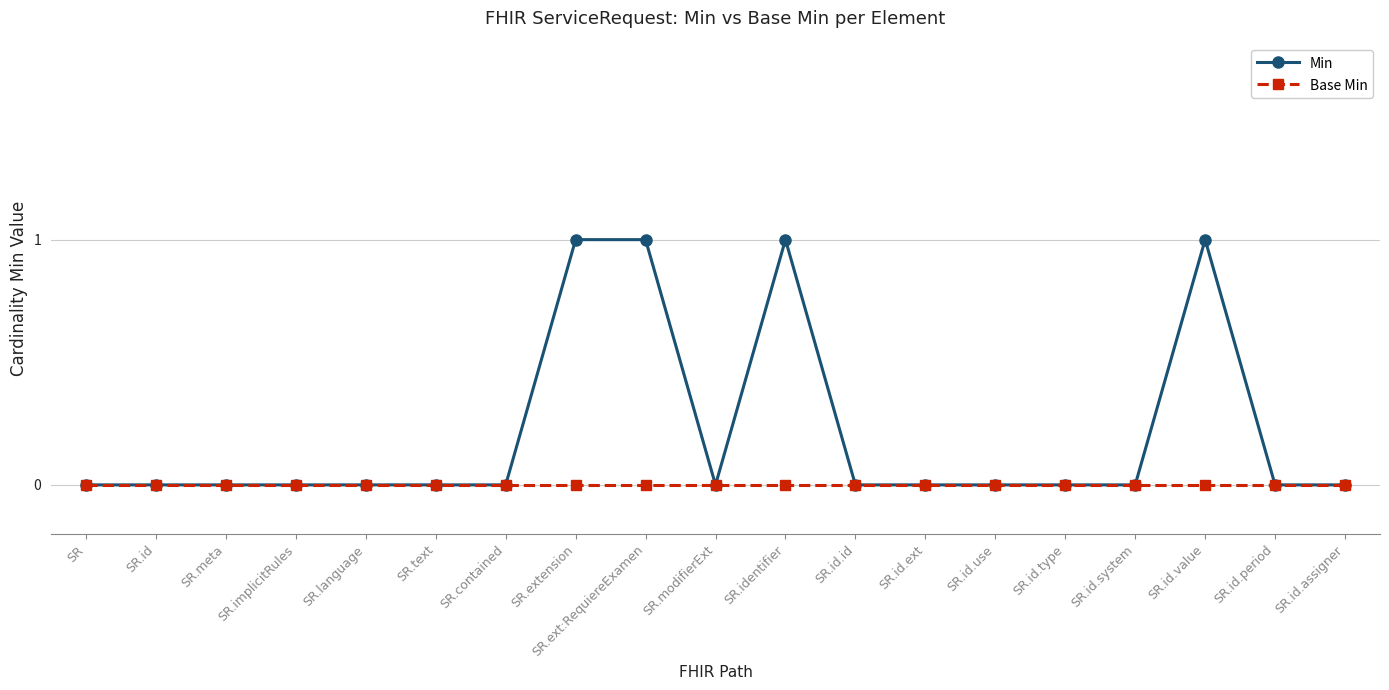

What is the label of the 17th point from the left?

SR.id.value